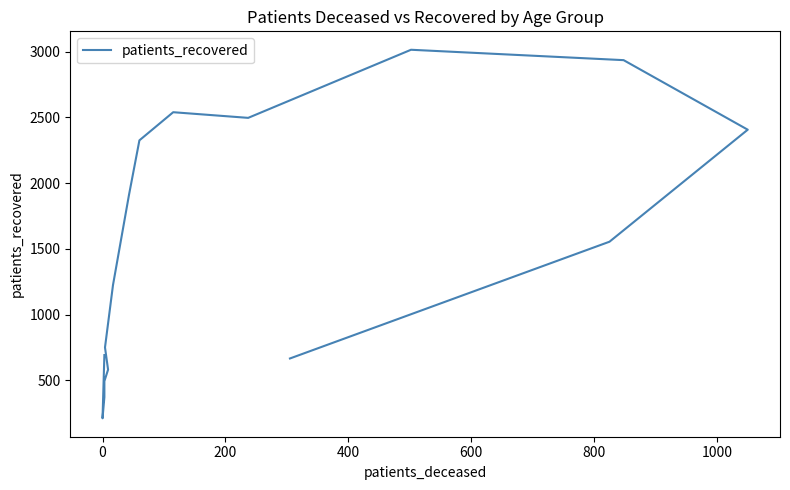

True or false: the data has more than 1 interior local peaks.

True